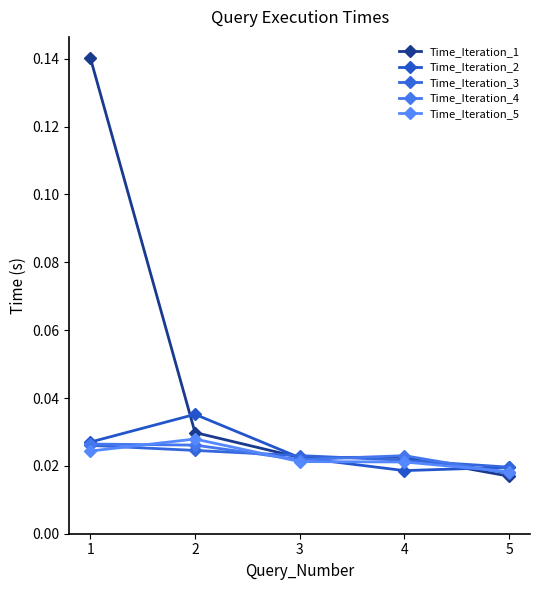

List the labels in order of Time_Iteration_4 value, largest first.

1, 2, 4, 3, 5